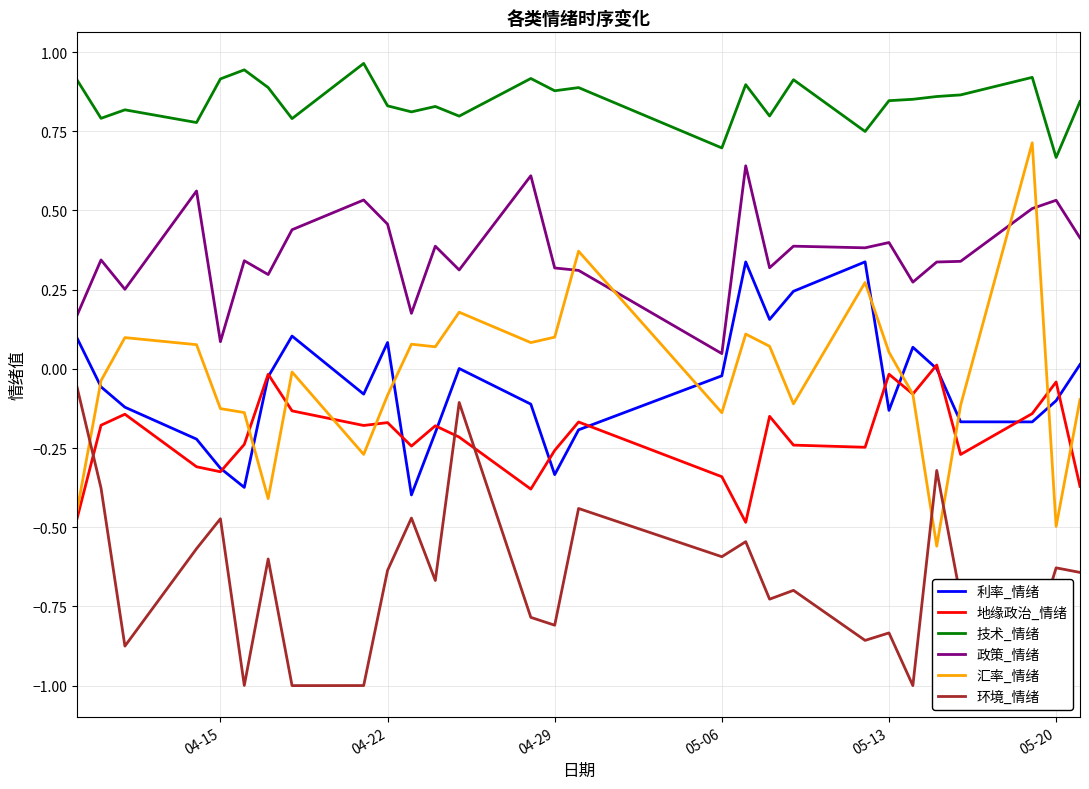

Which series has the largest range (max minus min)?

汇率_情绪